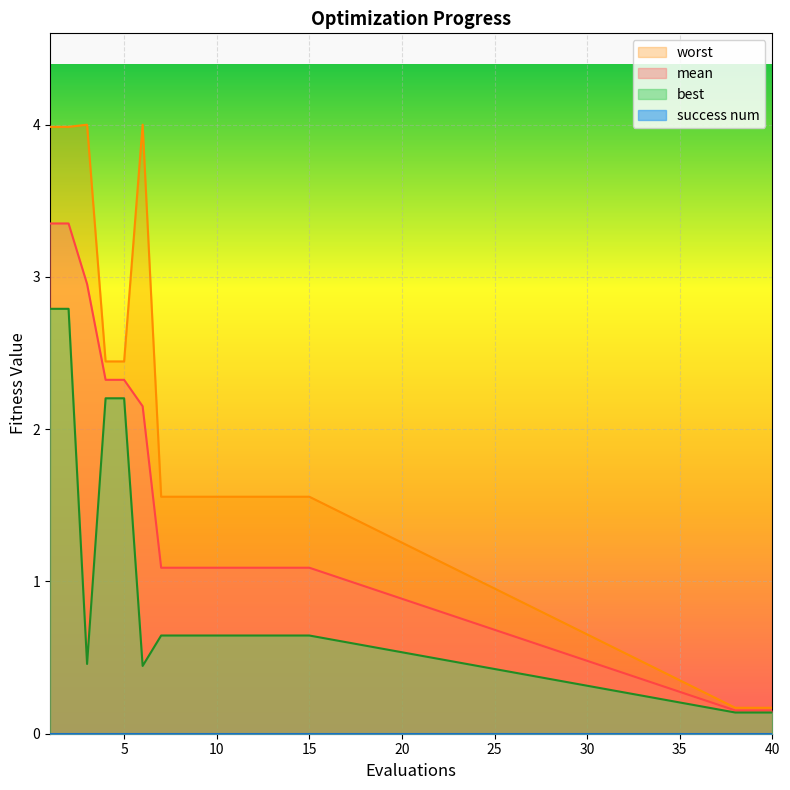

What is the difference between the mean values at 10 and 40?

0.9